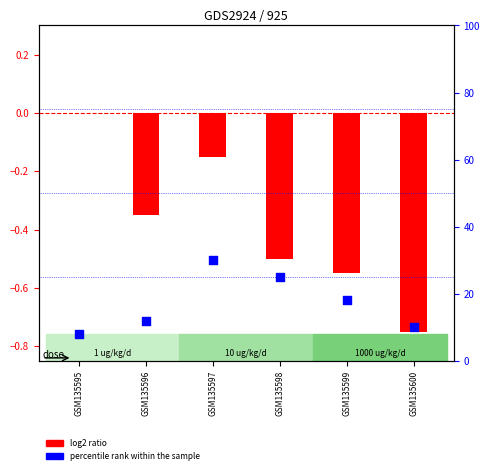

What are all the series names shown in the legend?

log2 ratio, percentile rank within the sample